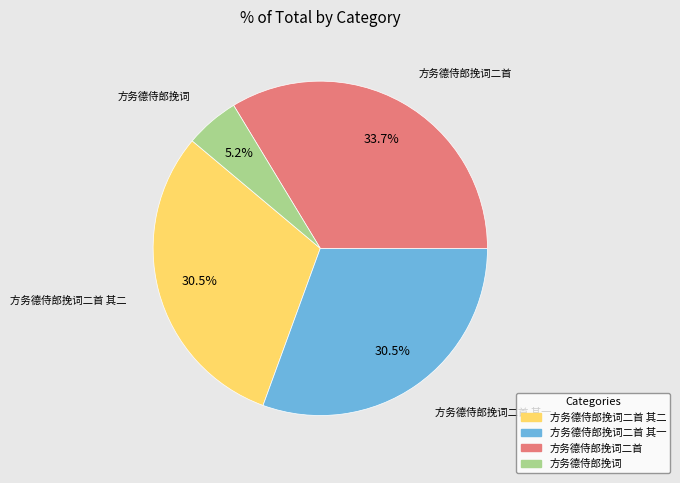

Is there a majority slice in this chart?

No